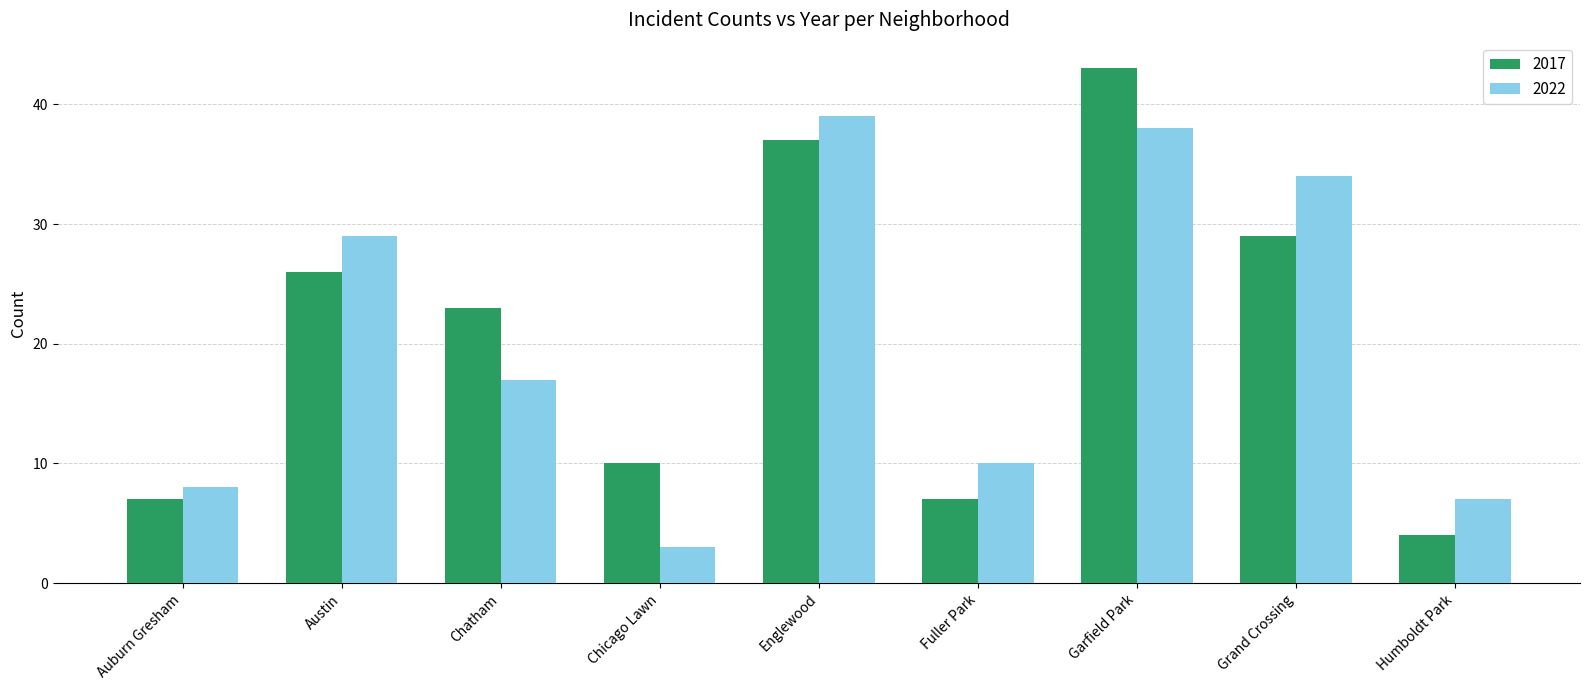

What are all the series names shown in the legend?

2017, 2022